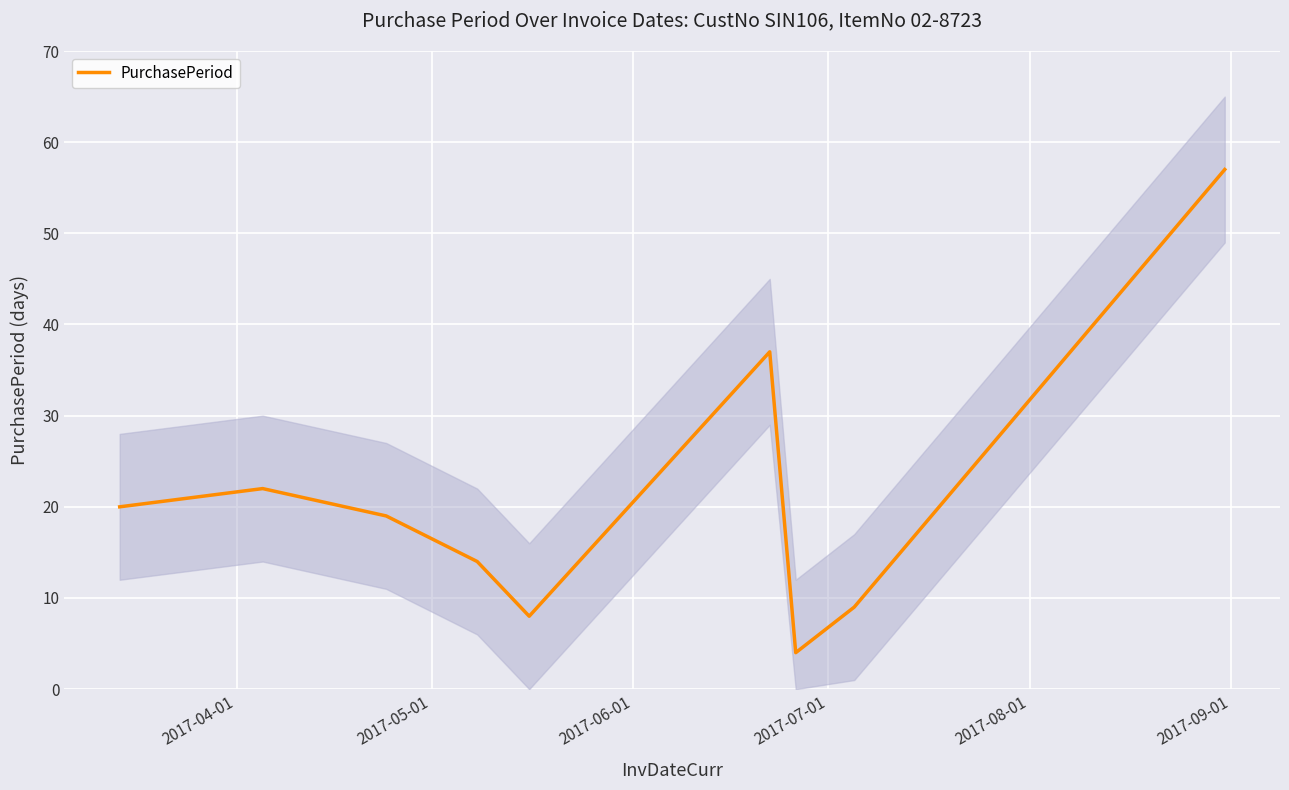

What is the maximum value for PurchasePeriod?

57